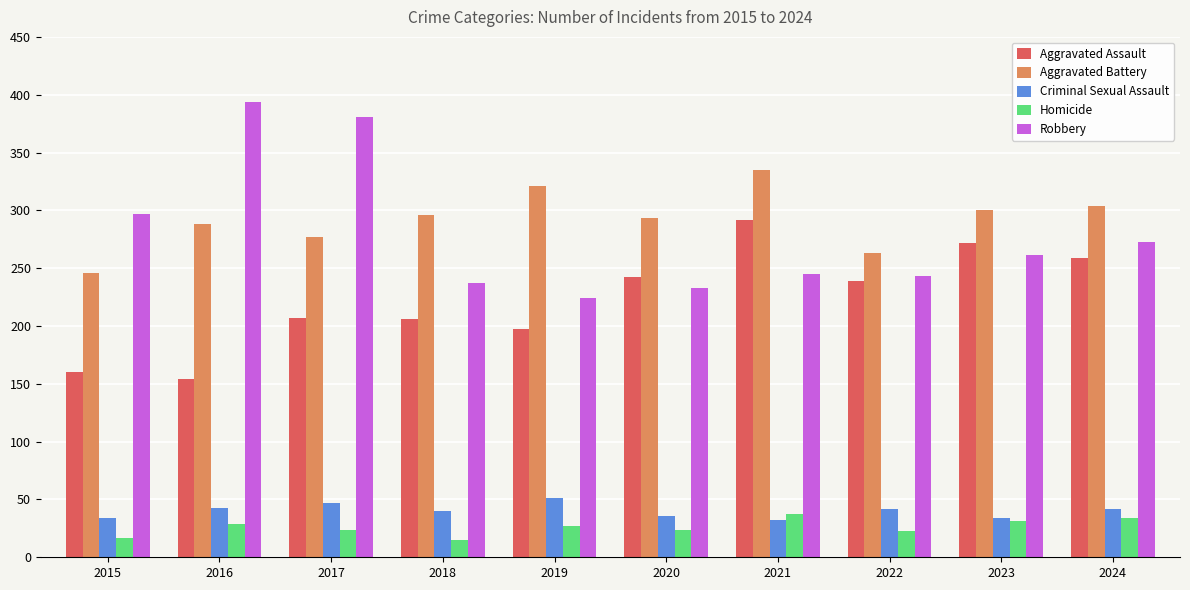

What is the average value of the Aggravated Battery series?

292